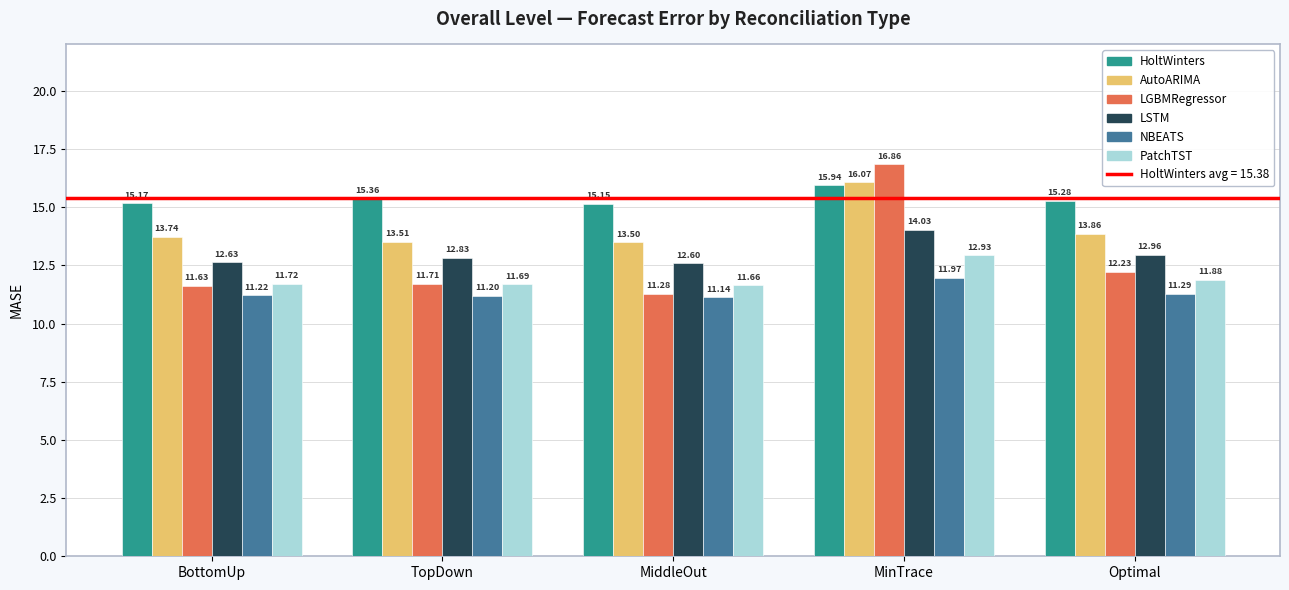

What is the average value of the LGBMRegressor series?

12.7